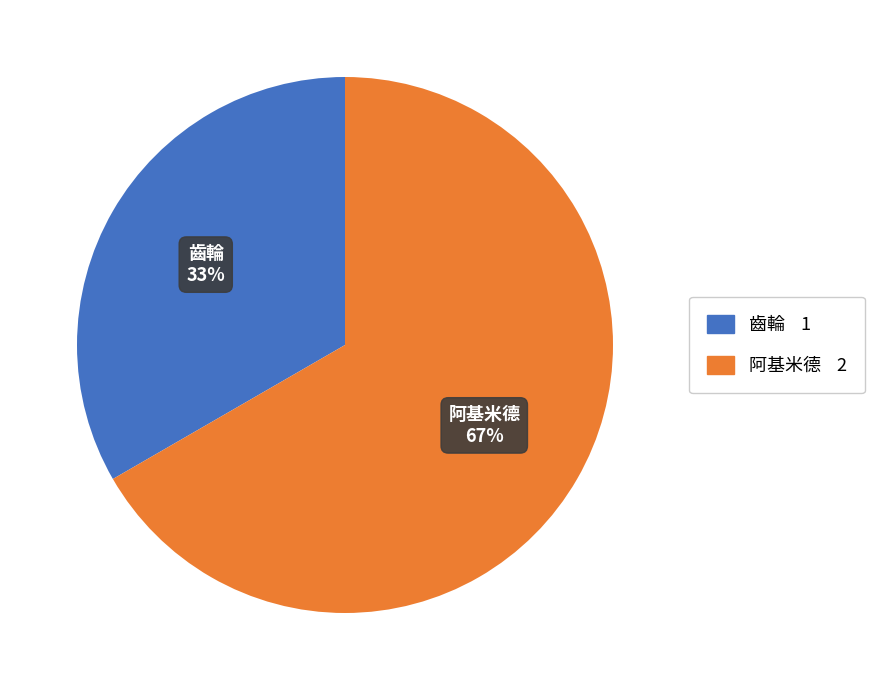

Which has a higher value, 齒輪 or 阿基米德?

阿基米德